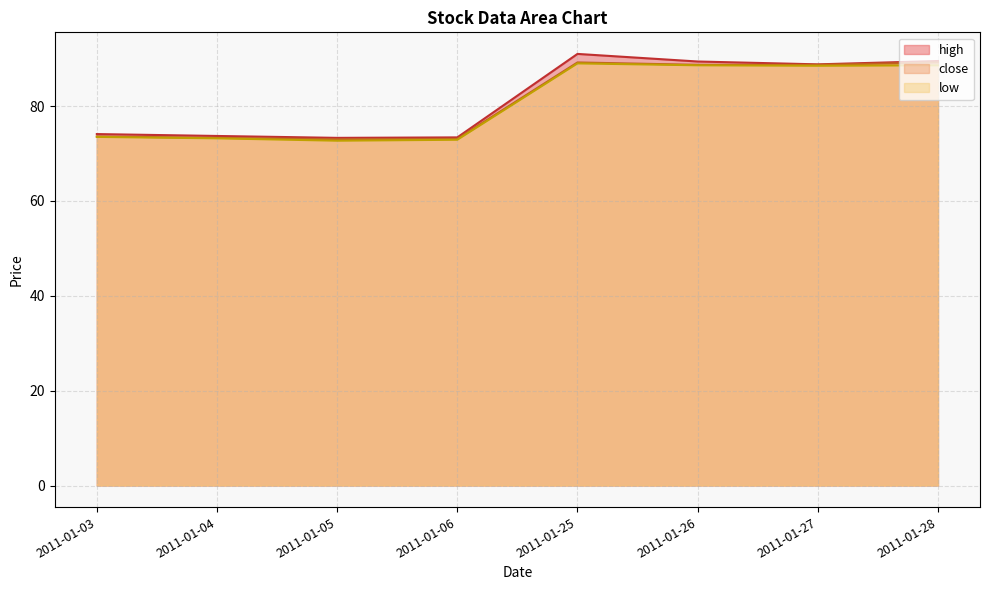

Rank the series by their average value, from highest to lowest.

high, close, low